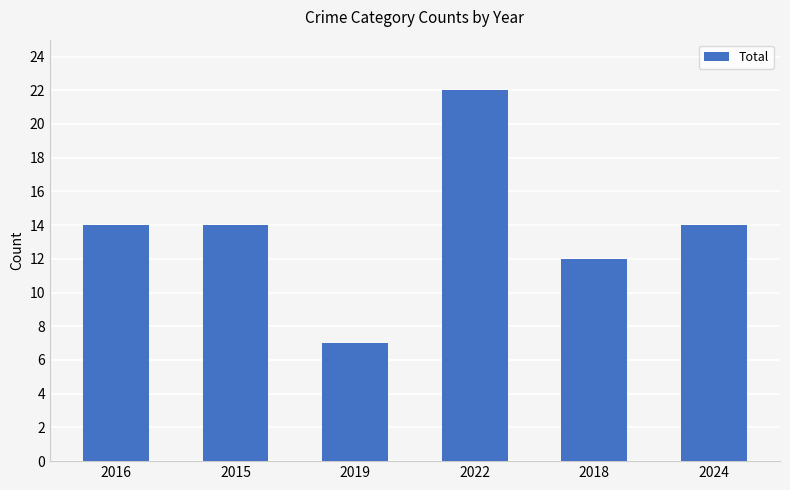

Which category has the lowest value across all series?

2019